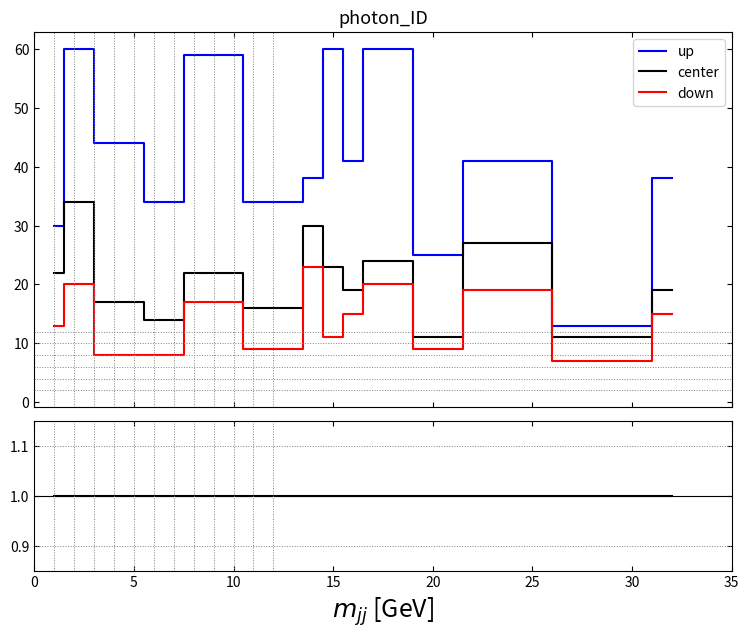

The up series shows 1.0 at 25. True or false?

False